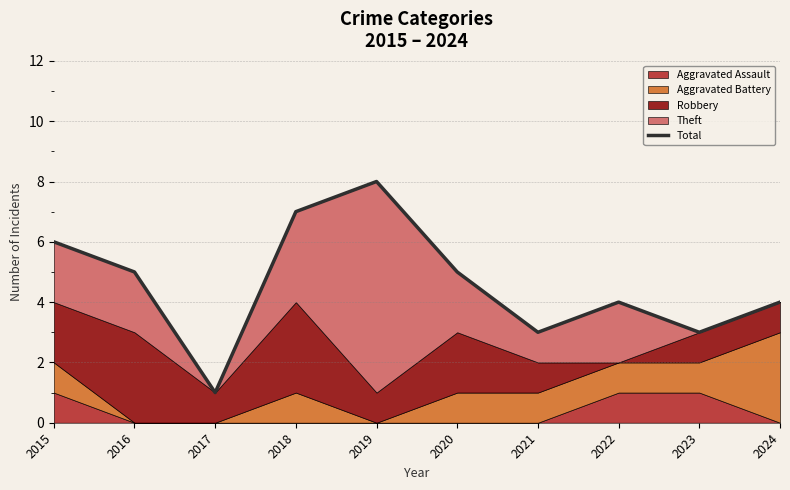

What is the smallest value displayed?

1